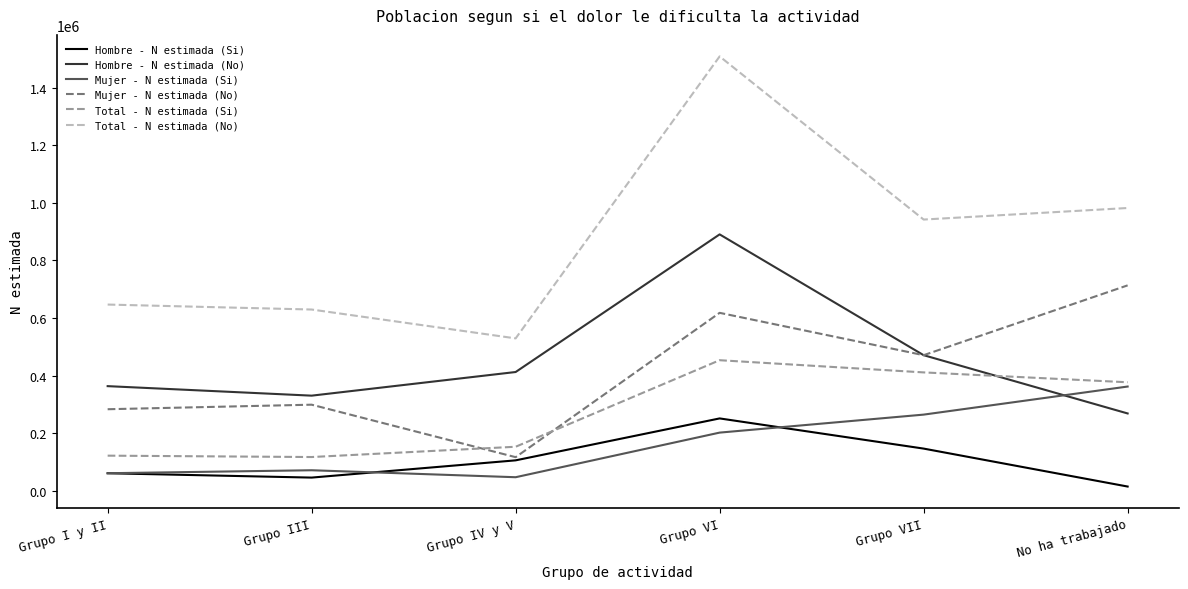

True or false: Mujer - N estimada (No) and Total - N estimada (No) intersect in this chart.

False